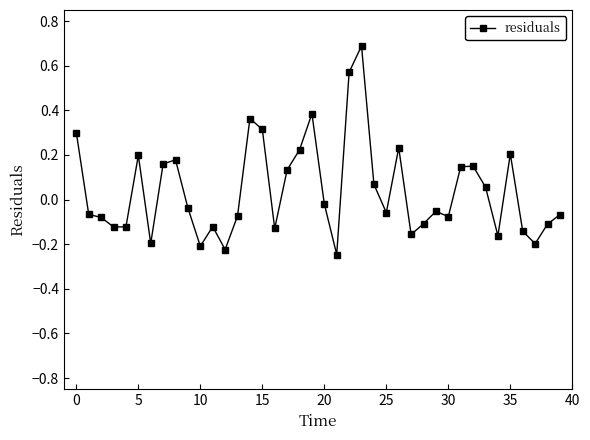

True or false: there are more than 1 points higher than both neighbors.

True